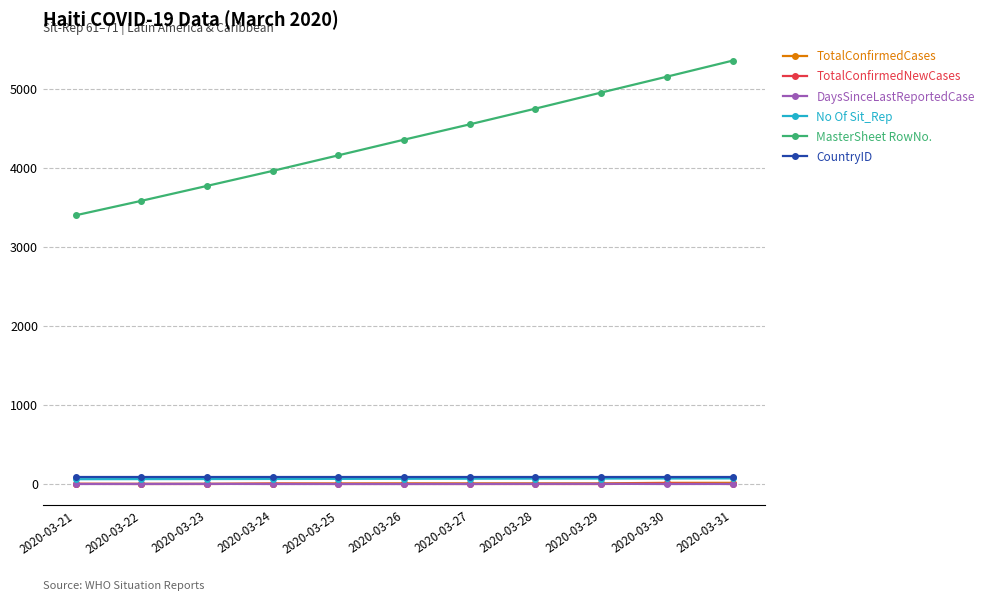

The TotalConfirmedCases series shows 8 at 2020-03-26. True or false?

True